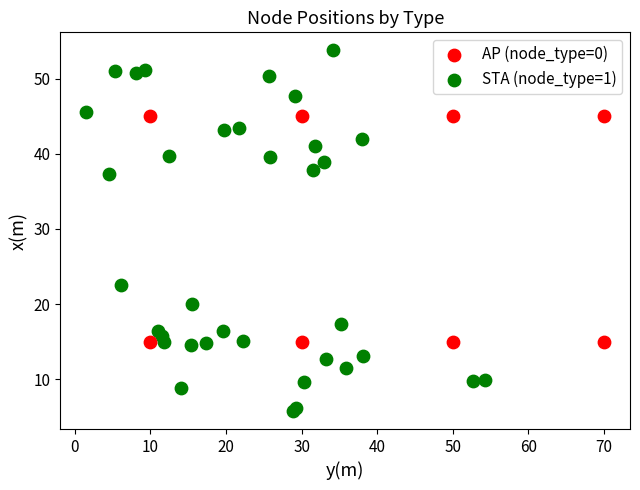

Which series contains the highest Y value?

STA (node_type=1)